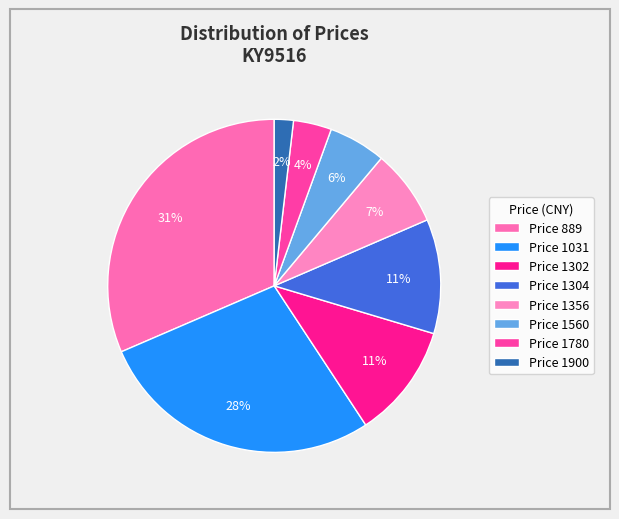

Is there a majority slice in this chart?

No